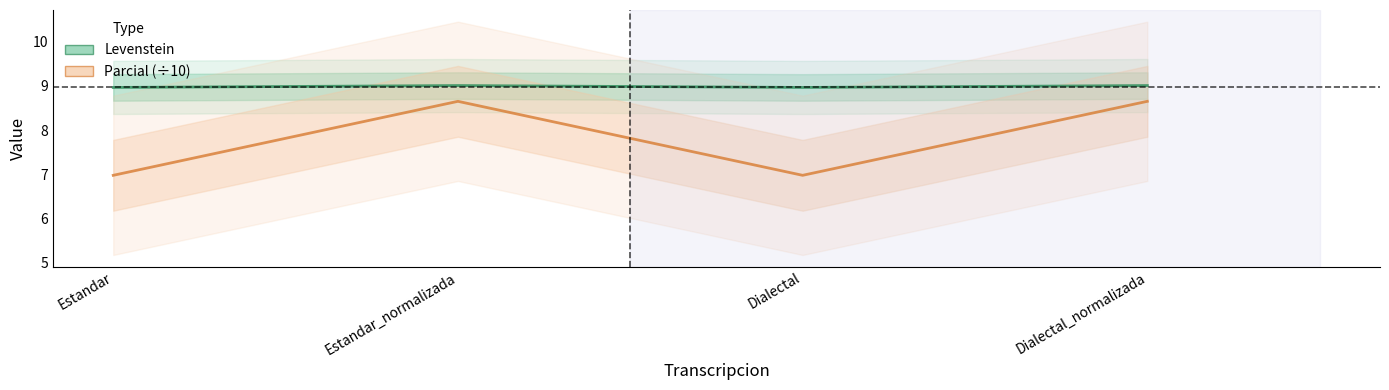

Rank the series by their maximum value, from highest to lowest.

Levenstein, Parcial (÷10)